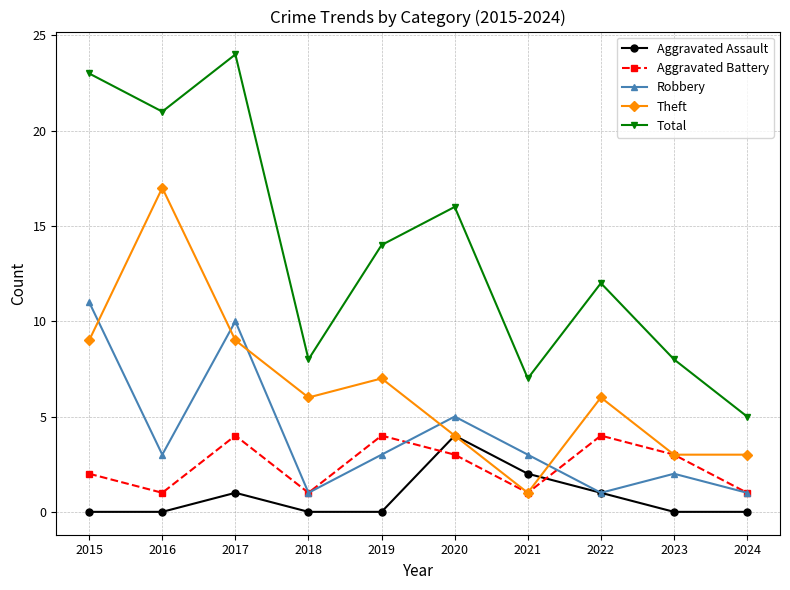

True or false: Total and Robbery intersect in this chart.

False